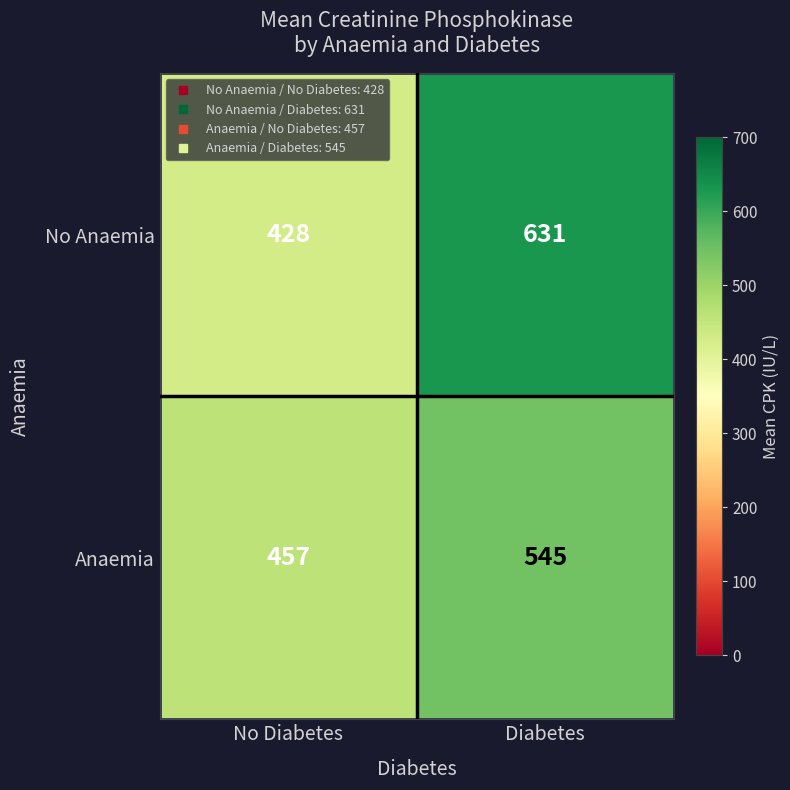

Reading left to right, list all the values displayed in this chart.

No Anaemia: 428	631
Anaemia: 457	545